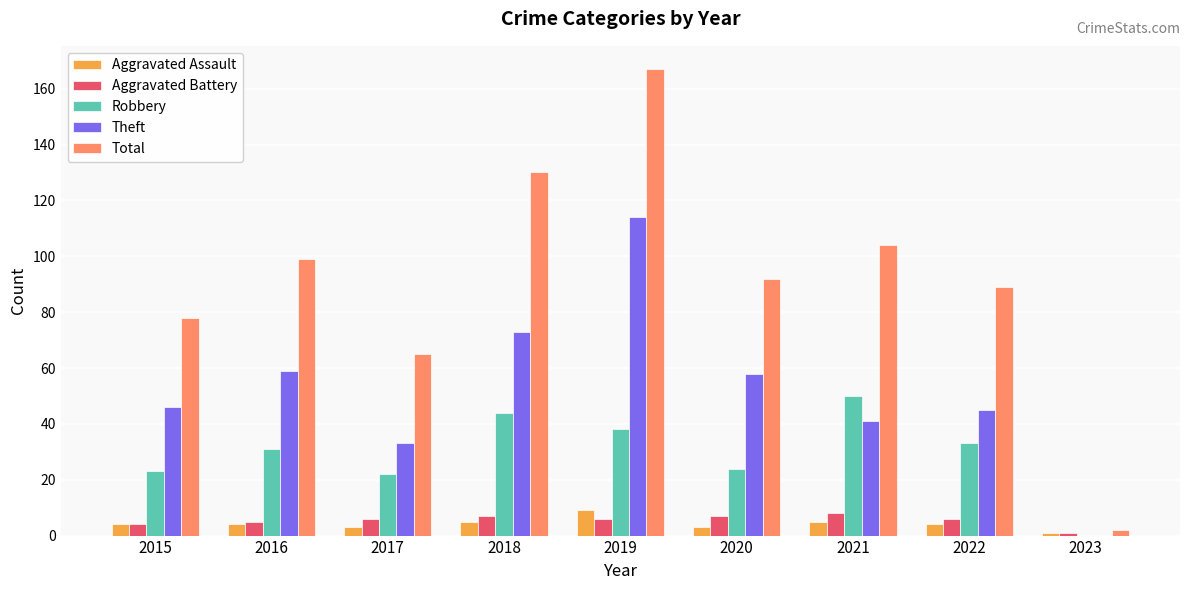

Read the Total value at 2018.

130